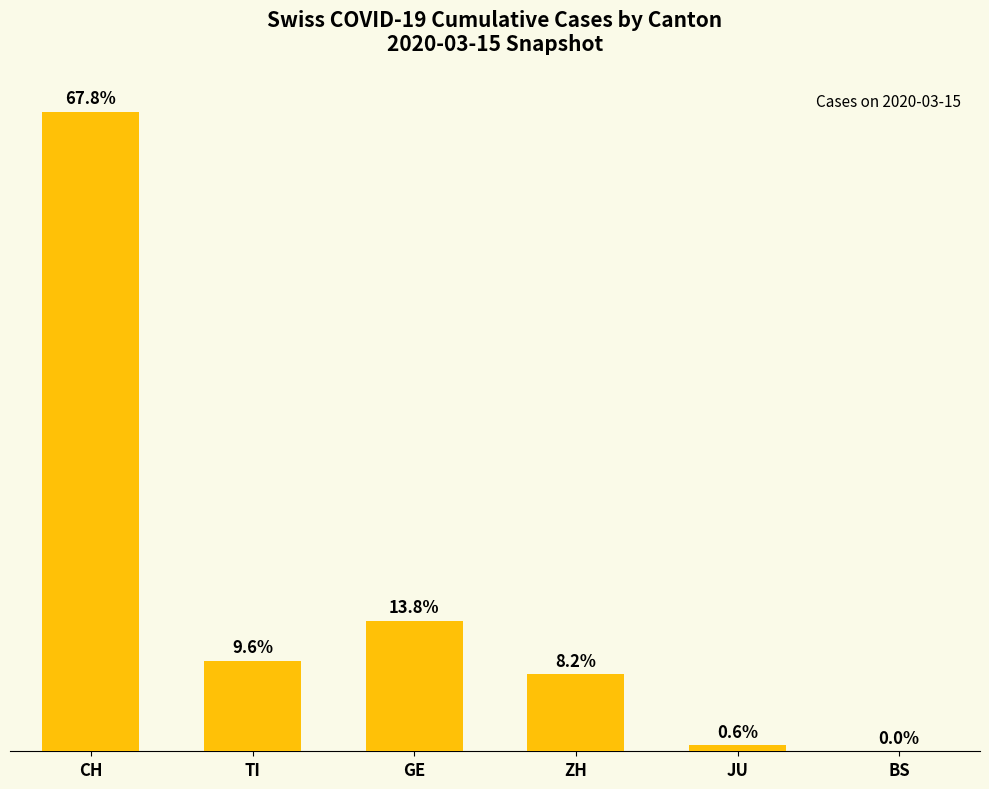

How many positive values are there?

5